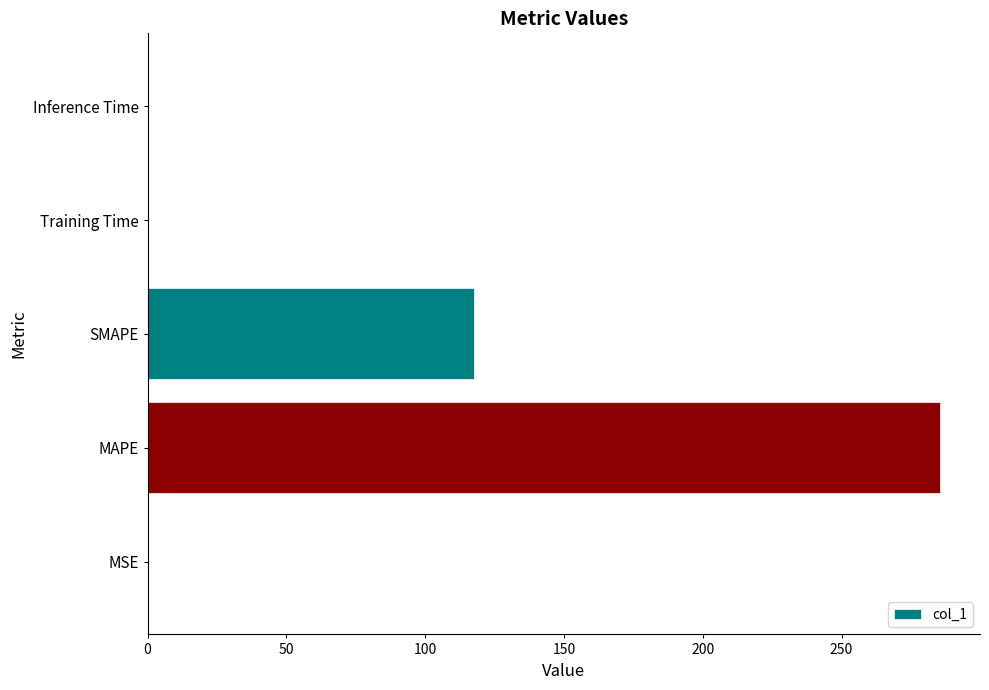

How many distinct data groups are displayed?

1